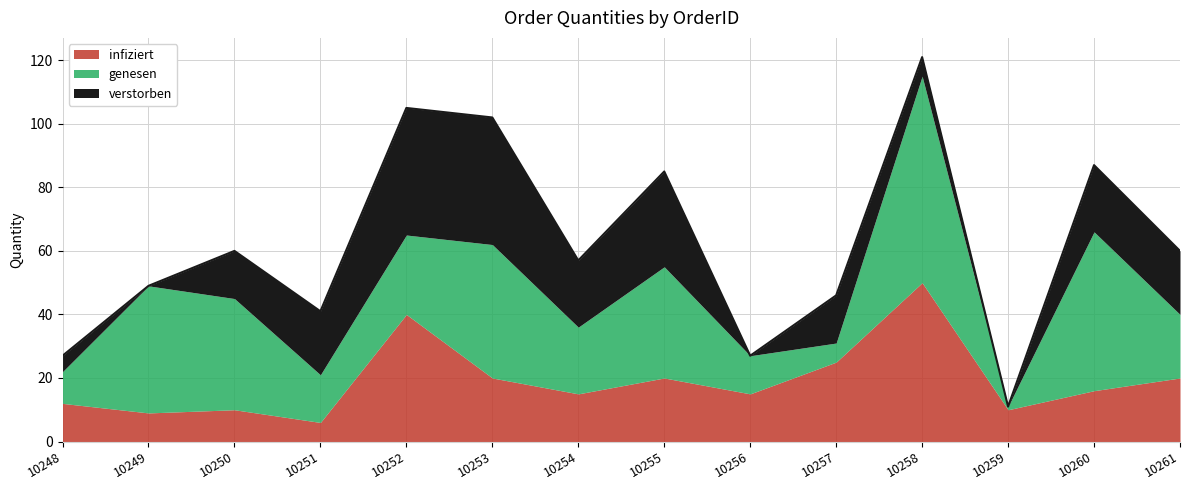

At how many categories does at least one series exceed 38?

5